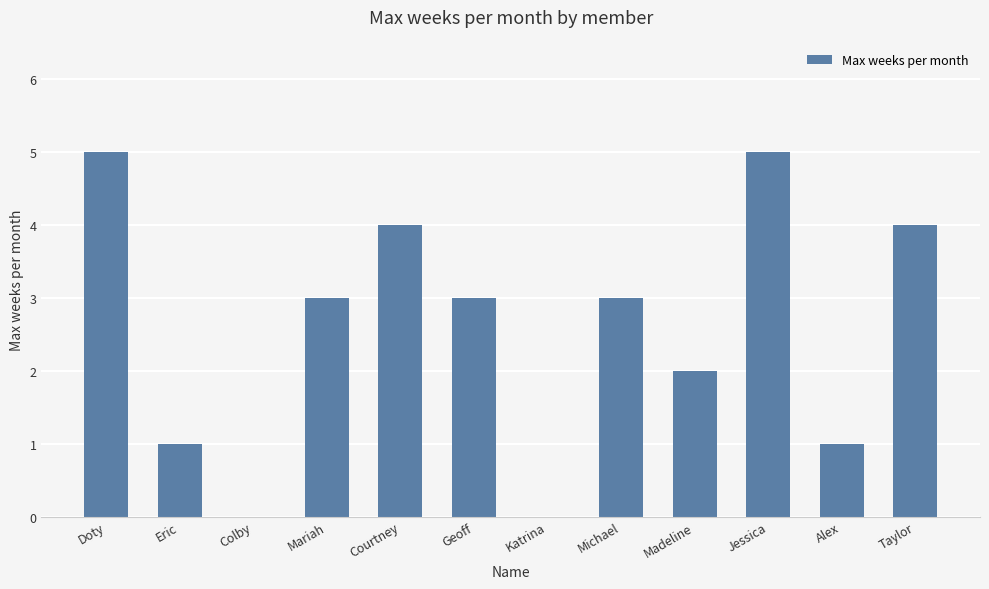

How many data points does each series have?

12